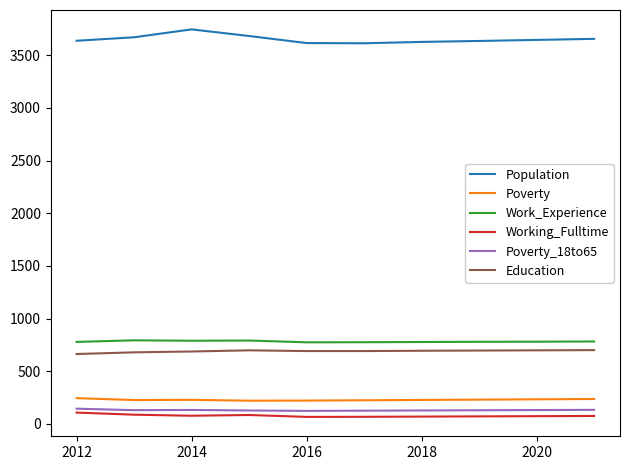

Which series has the largest total across all categories?

Population